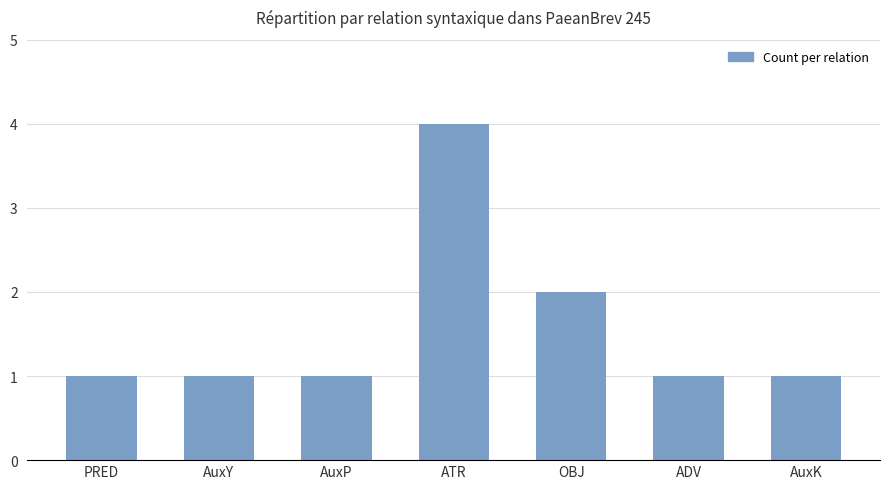

Reading left to right, transcribe all the data shown in this chart.

PRED=1	AuxY=1	AuxP=1	ATR=4	OBJ=2	ADV=1	AuxK=1